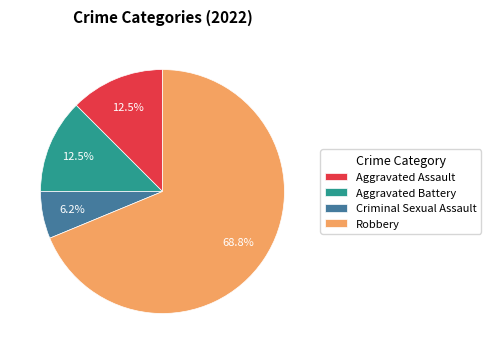

To the nearest percent, what percentage of the pie is Criminal Sexual Assault?

6%